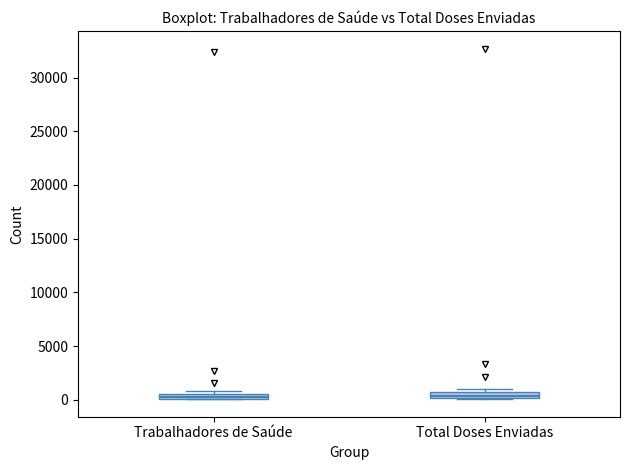

Where is the upper edge of the box for Trabalhadores de Saúde on the y-axis? The values are not printed on the chart, so give them approximately, as read against the axis.

500